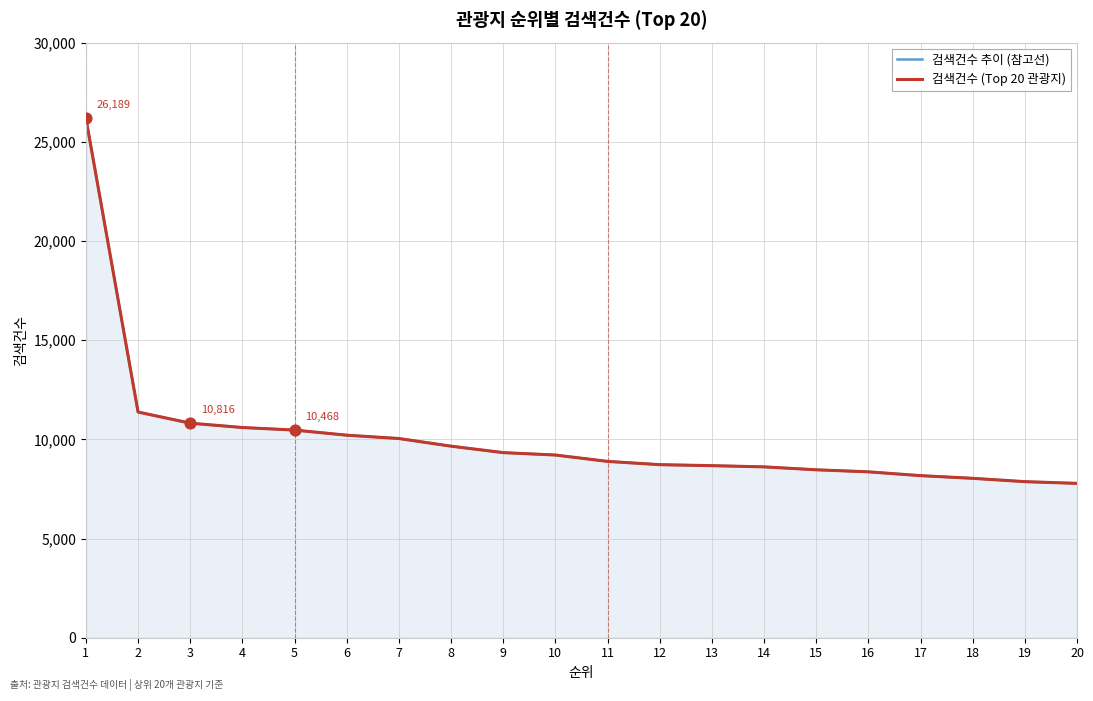

Which series has the widest spread of Y values?

검색건수 추이 (참고선)